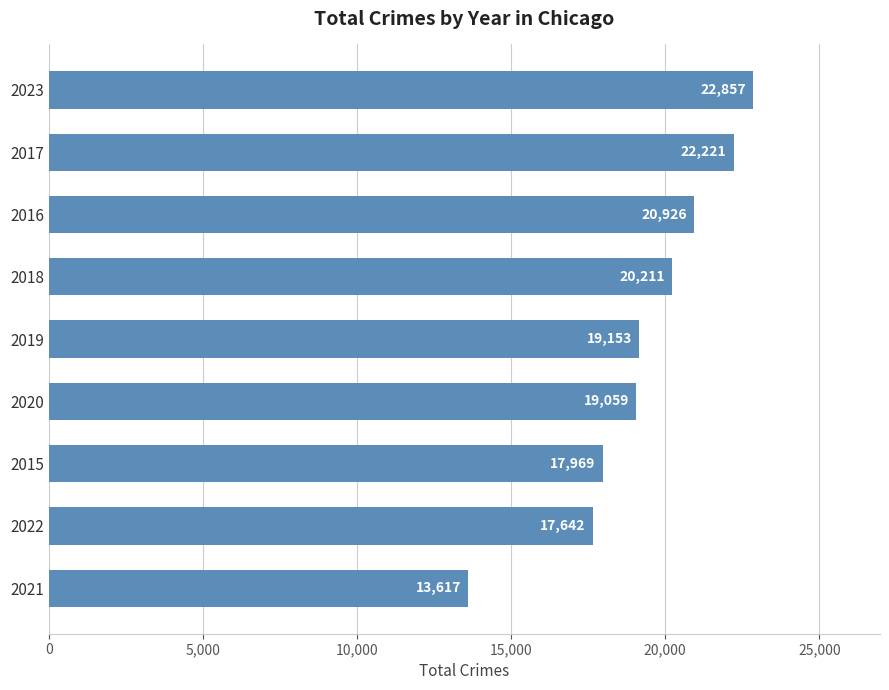

Between 2019 and 2016, which is larger?

2016